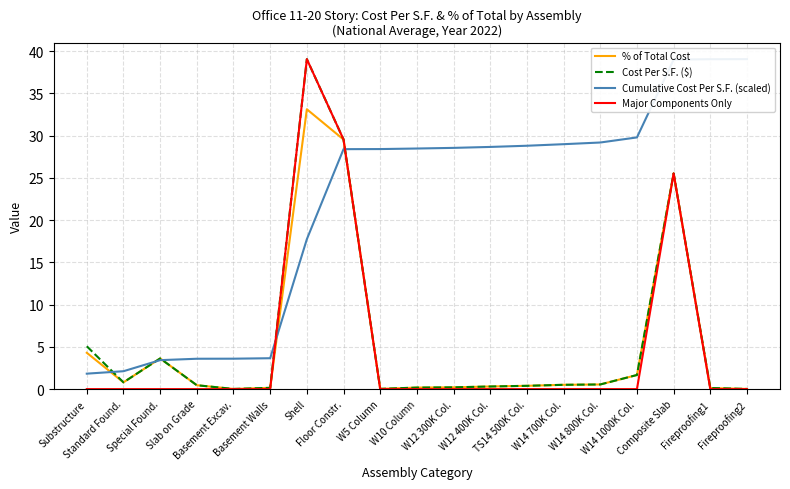

Reading right to left, list all the values displayed in this chart.

% of Total Cost: 0.0	0.1	25.5	1.7	0.6	0.5	0.4	0.3	0.2	0.2	0.0	29.5	33.1	0.1	0.0	0.5	3.6	0.8	4.3
Cost Per S.F. ($): 0.0	0.1	25.5	1.7	0.6	0.5	0.4	0.3	0.2	0.2	0.0	29.5	39.0	0.1	0.0	0.5	3.6	0.8	5.1
Cumulative Cost Per S.F. (scaled): 39.0	39.0	39.0	29.8	29.2	29.0	28.8	28.7	28.5	28.5	28.4	28.4	17.7	3.7	3.6	3.6	3.4	2.1	1.8
Major Components Only: 0.0	0.0	25.5	0.0	0.0	0.0	0.0	0.0	0.0	0.0	0.0	29.5	39.0	0.0	0.0	0.0	0.0	0.0	0.0